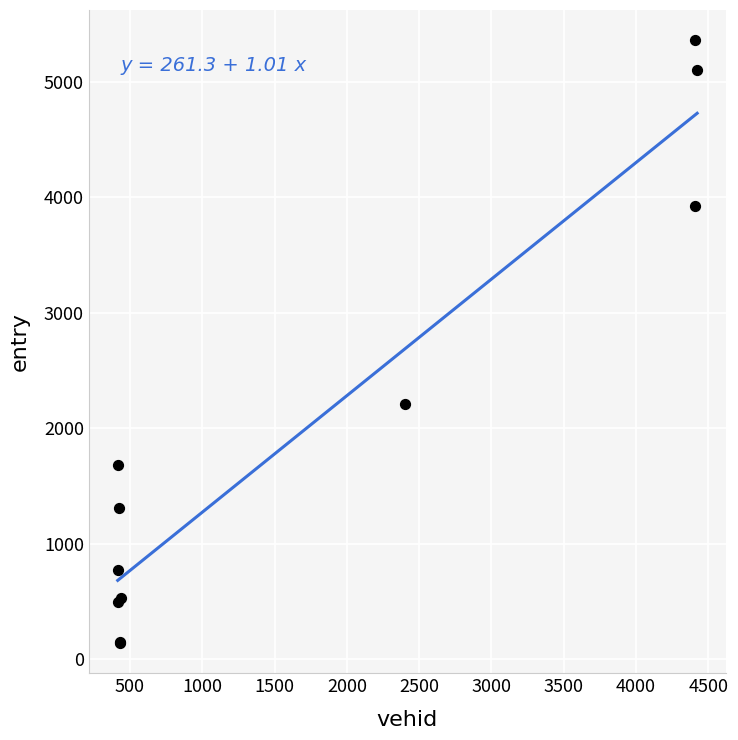

What Y value in the scatter plot is closest to 2748?

2210.8